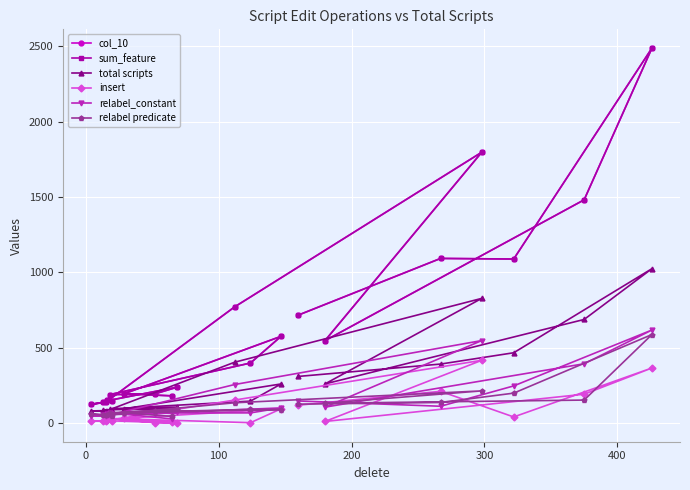

How many lines are shown in the chart?

6